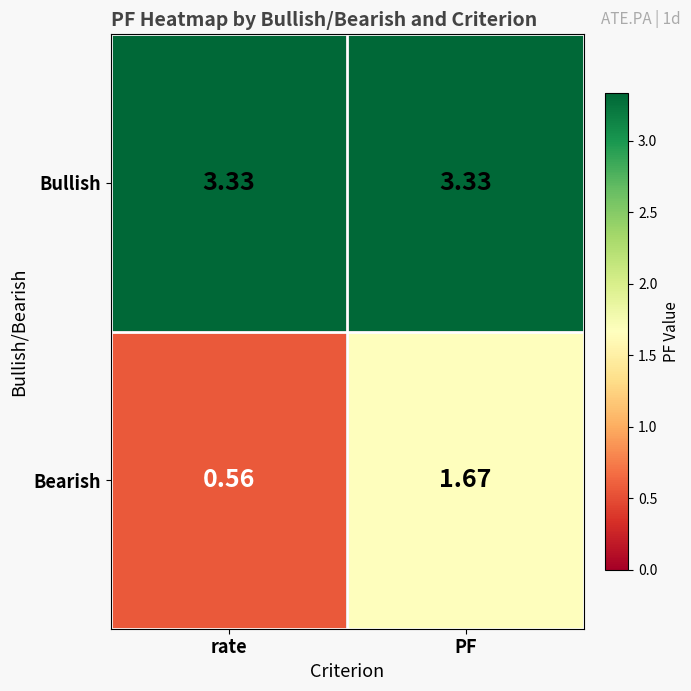

Rank the series at rate from lowest to highest value.

Bearish, Bullish